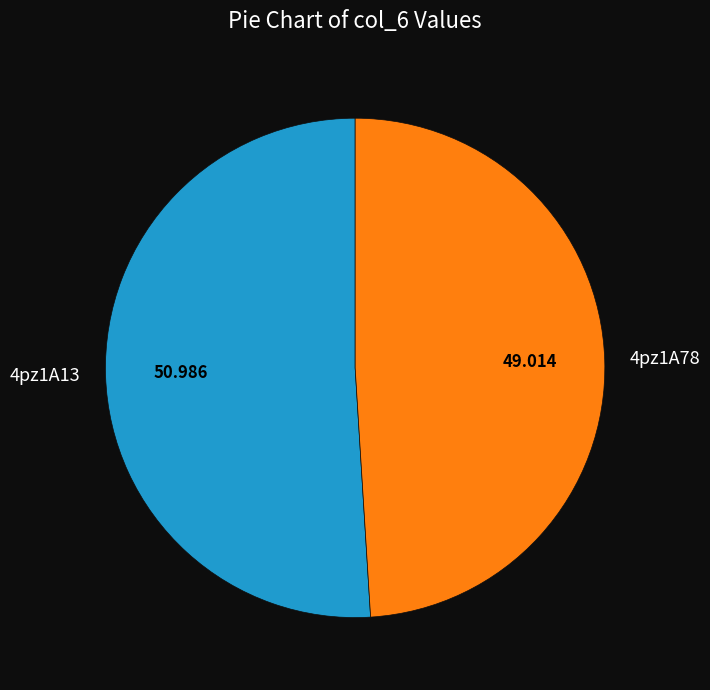

Is 4pz1A78 the majority of the pie?

No